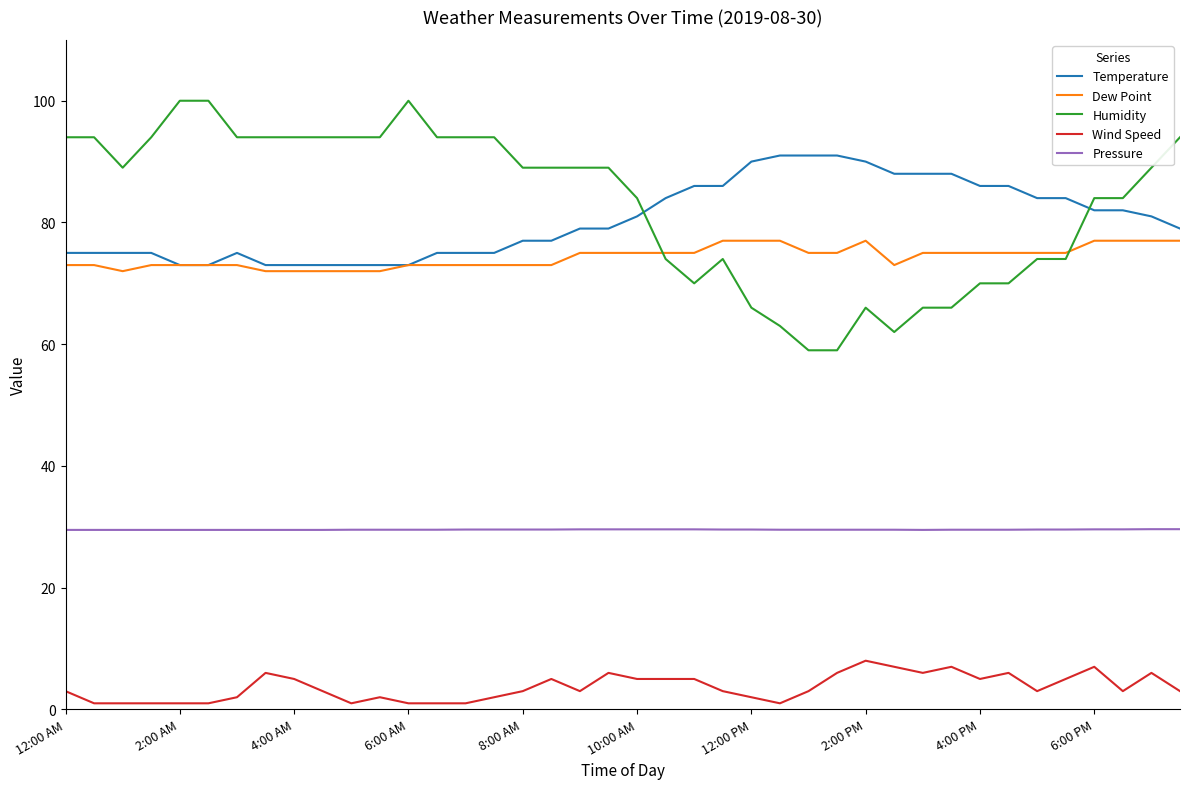

True or false: Pressure and Temperature cross at least once.

False